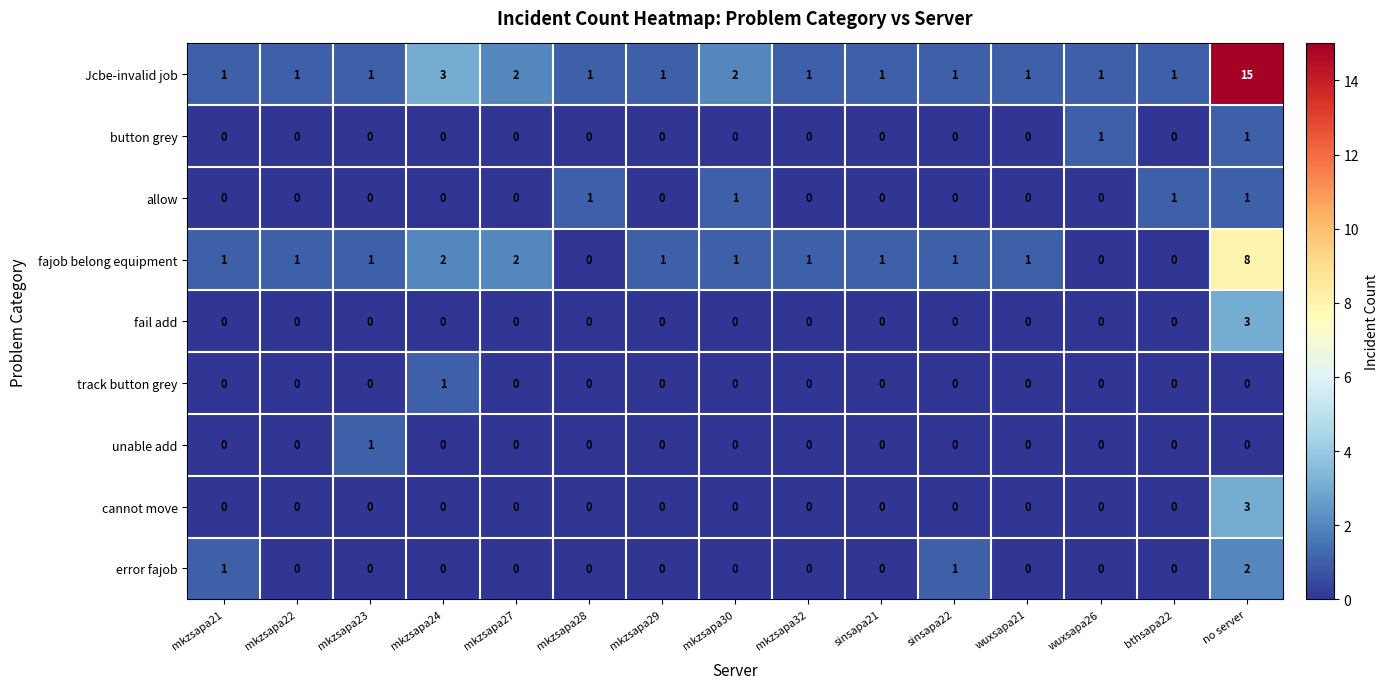

Is it true that cannot move equals 2 at mkzsapa27?

False